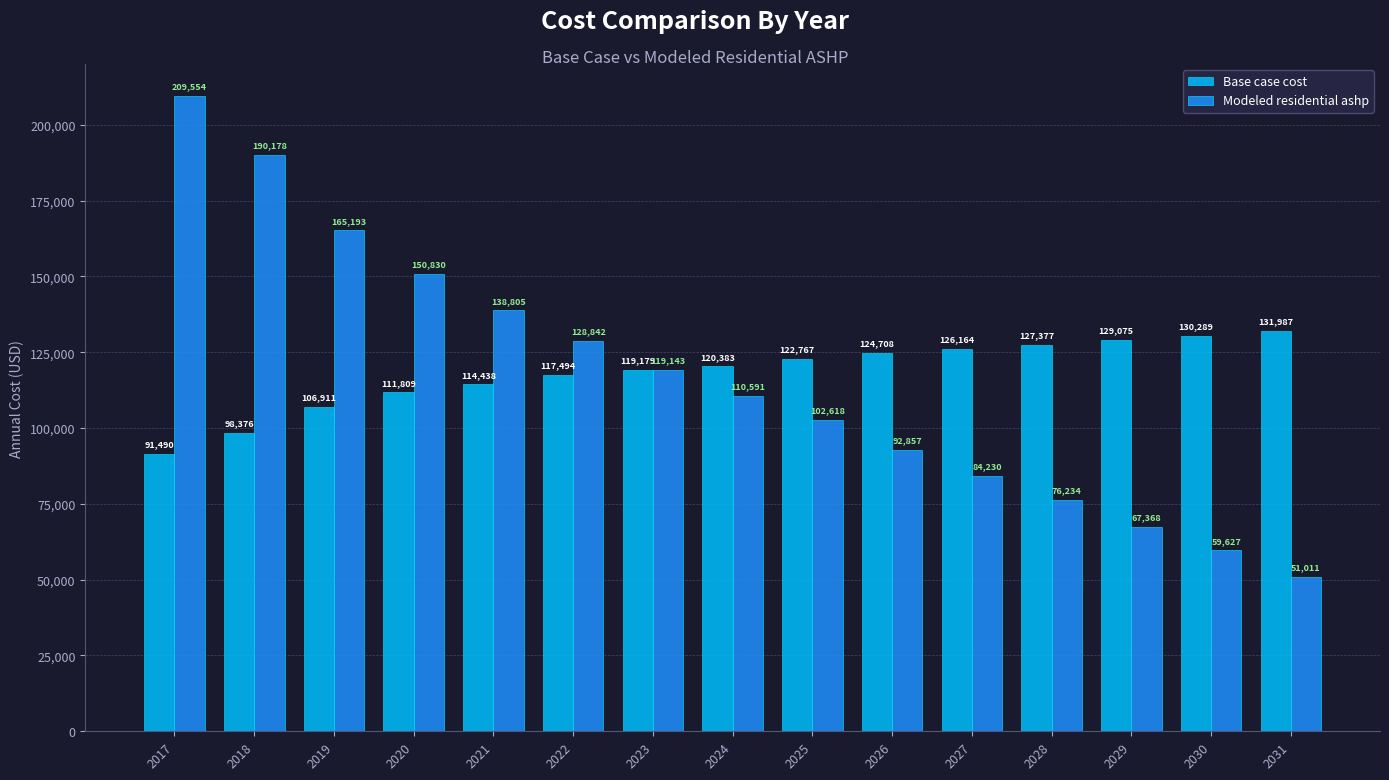

Which series has the largest total across all categories?

Base case cost